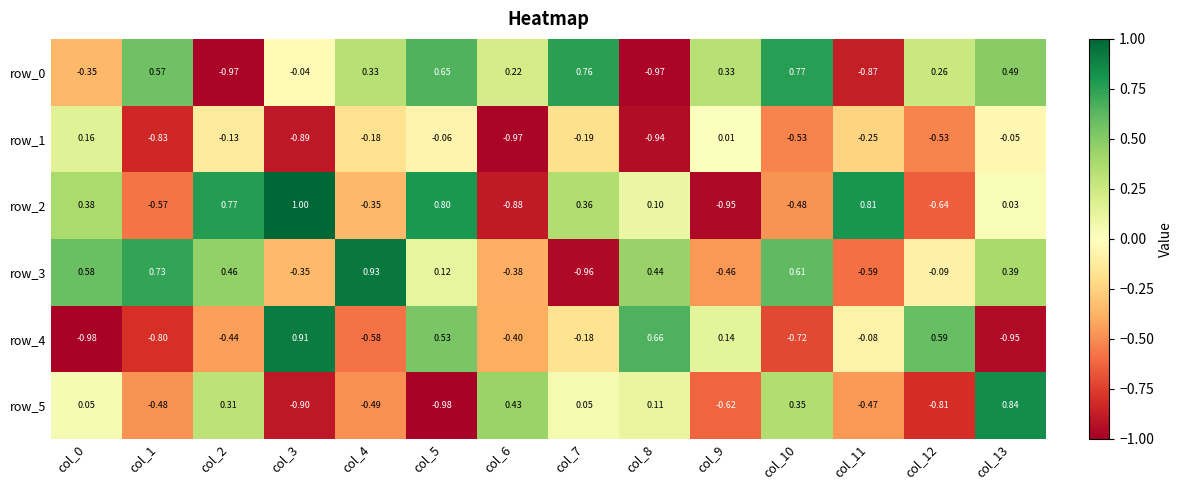

Is the value of row_3 at col_5 greater than the value of row_4 at col_5?

No